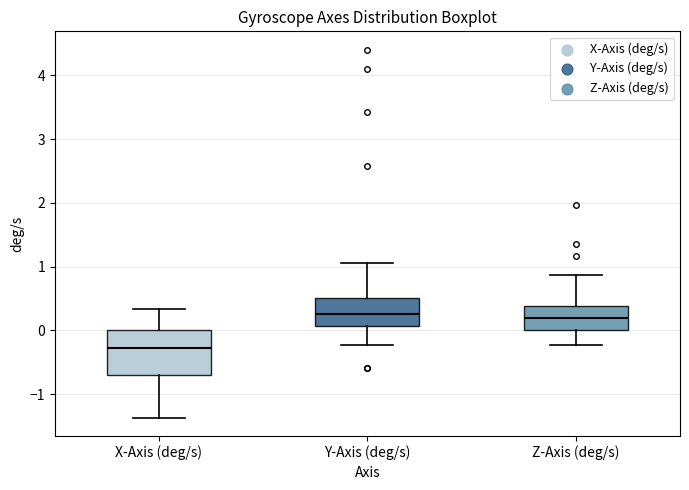

Comparing the boxes themselves (not the whiskers), which one is the tallest?

X-Axis (deg/s)